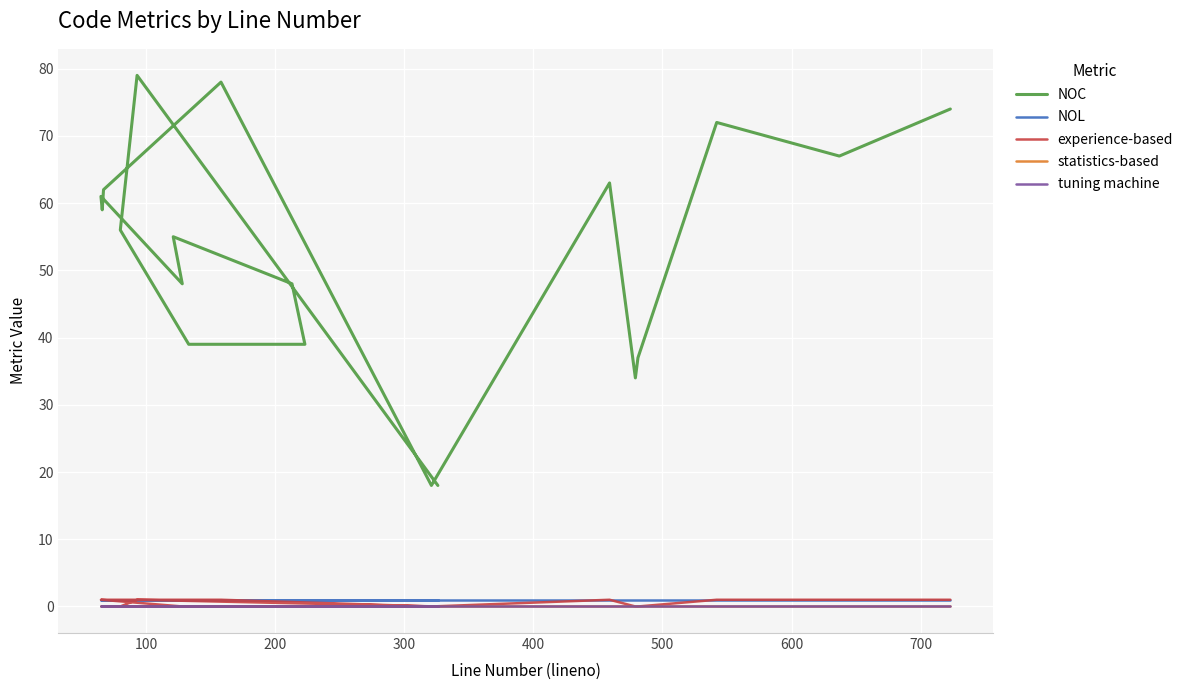

True or false: NOC and tuning machine cross at least once.

False